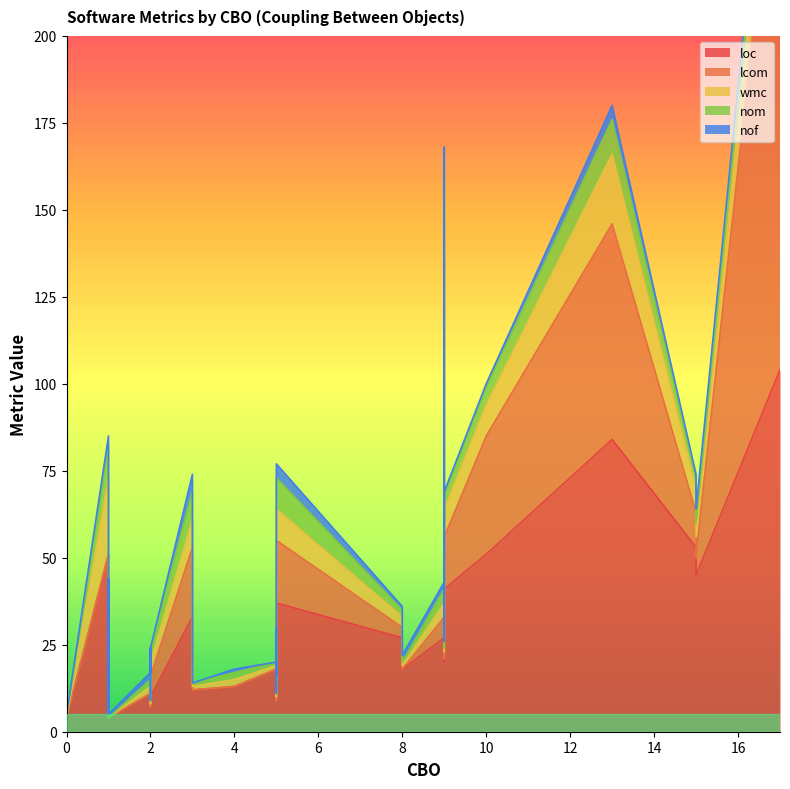

How many data points in wmc are above 3?

17